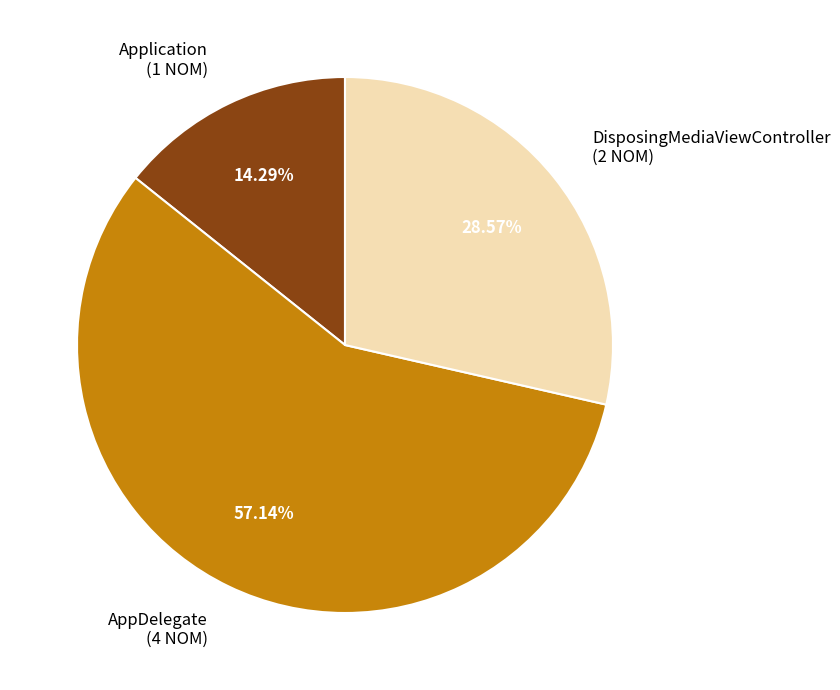

To the nearest percent, what is the combined percentage of DisposingMediaViewController and AppDelegate?

86%